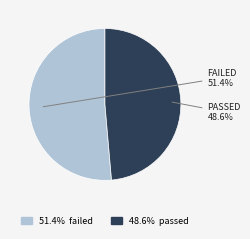

Is there any slice that represents more than half of the pie?

Yes